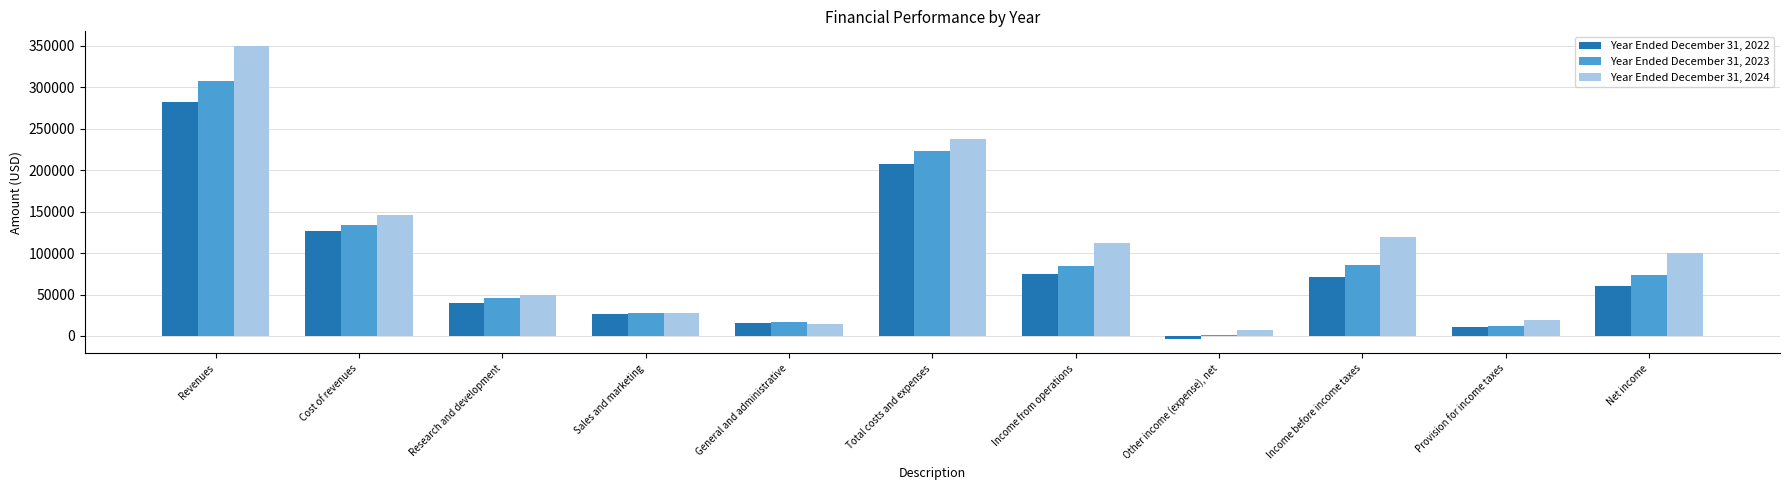

Where is Year Ended December 31, 2022 nearest to the value 139661?

Cost of revenues